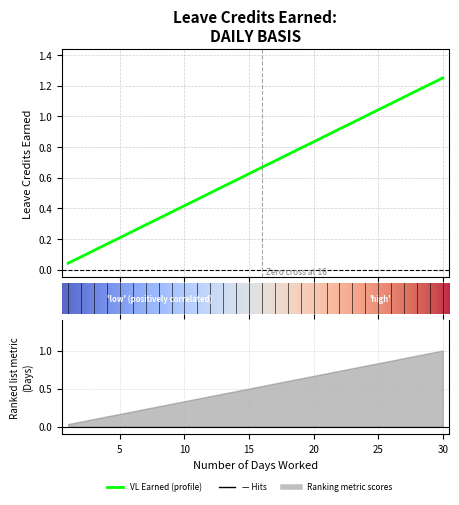

How many lines are shown in the chart?

1